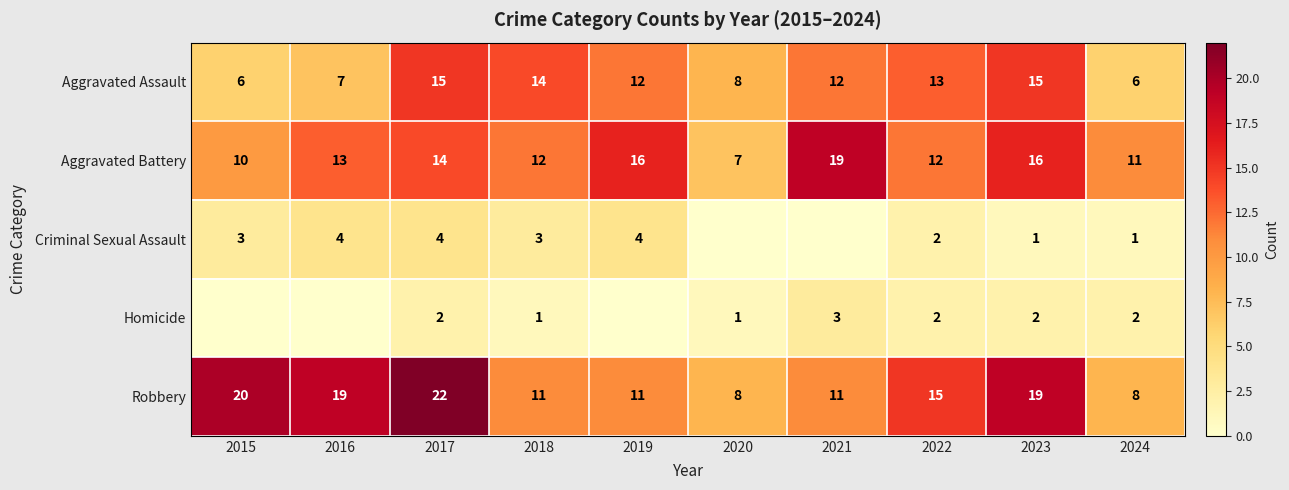

What is the difference between the second highest and second lowest values in the Aggravated Assault series?

9